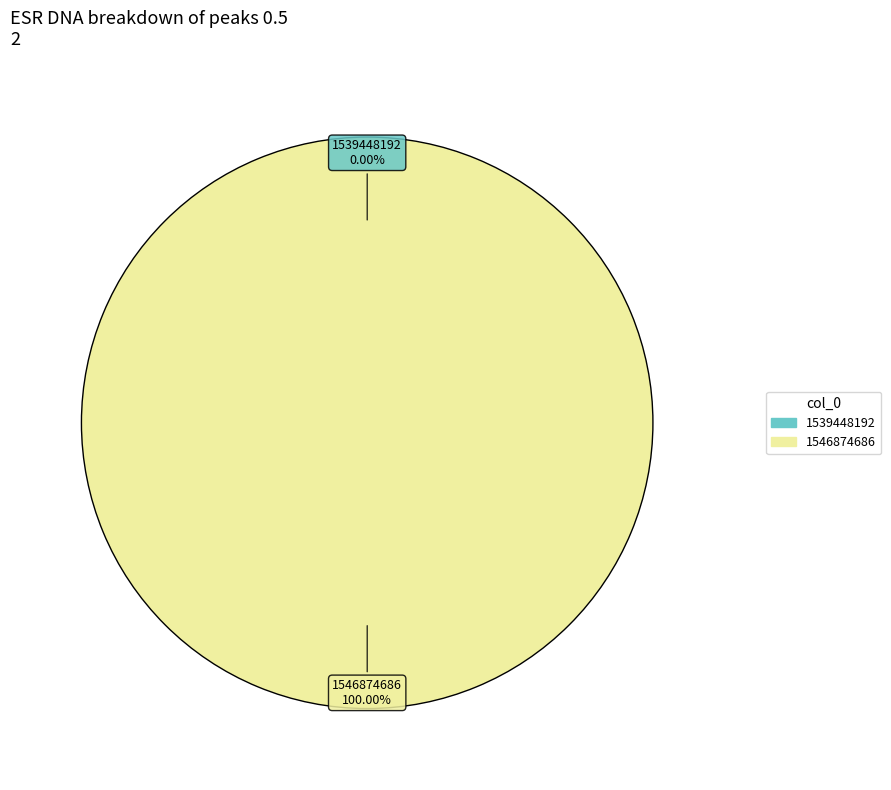

What is the smallest slice in the pie chart?

1539448192